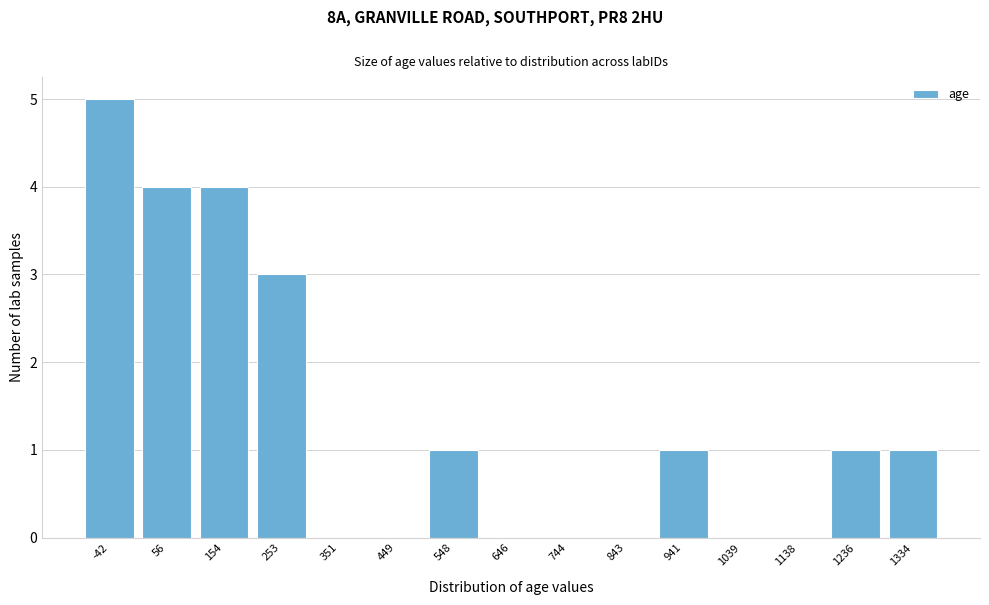

Reading left to right, what are all the values shown in this chart?

-42=5	56=4	154=4	253=3	351=0	449=0	548=1	646=0	744=0	843=0	941=1	1039=0	1138=0	1236=1	1334=1